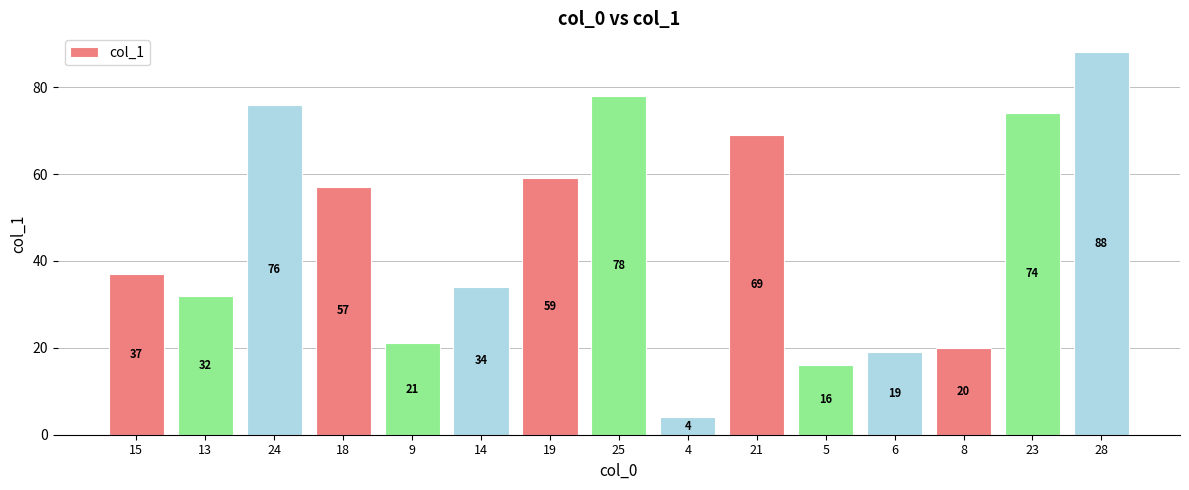

List the labels in order of value, smallest first.

4, 5, 6, 8, 9, 13, 14, 15, 18, 19, 21, 23, 24, 25, 28